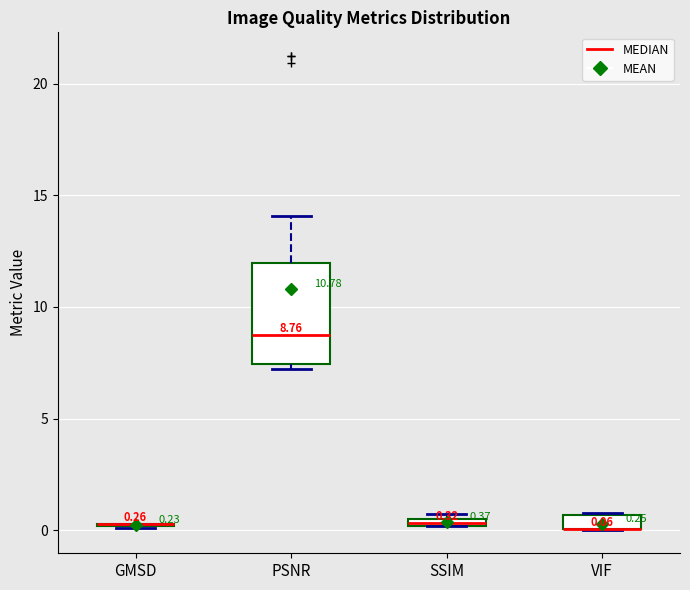

Which box is the tallest, from its lower edge to its upper edge?

PSNR